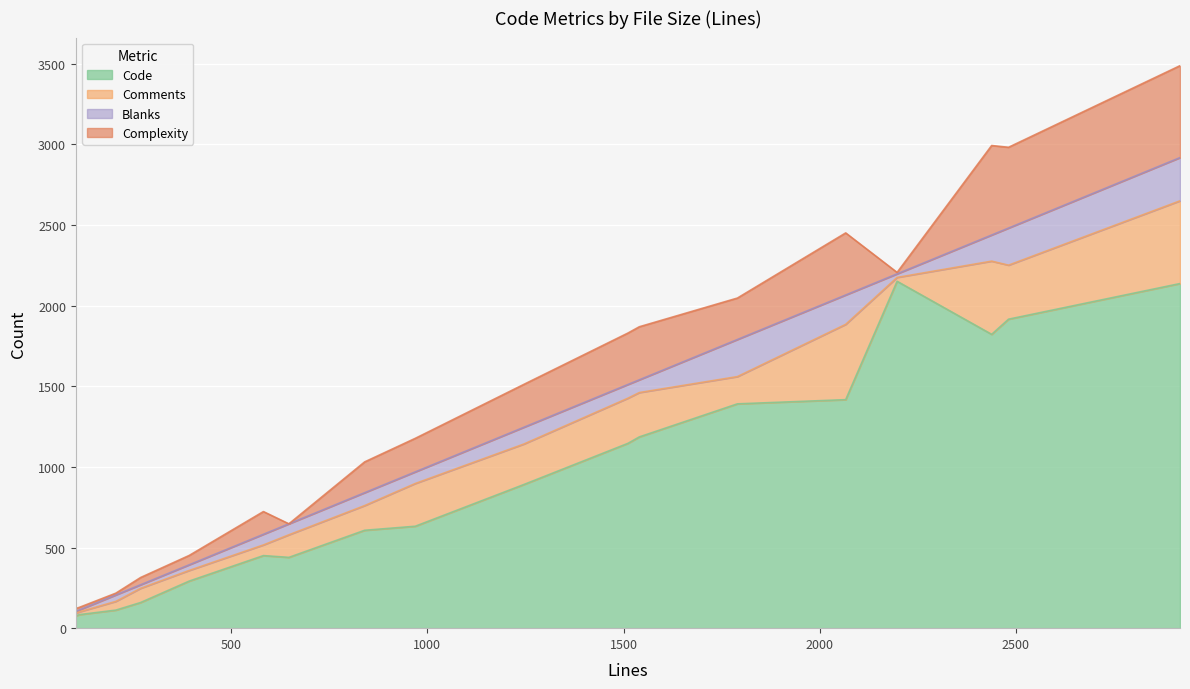

True or false: Code has a value of 2831 at dse.c.

False